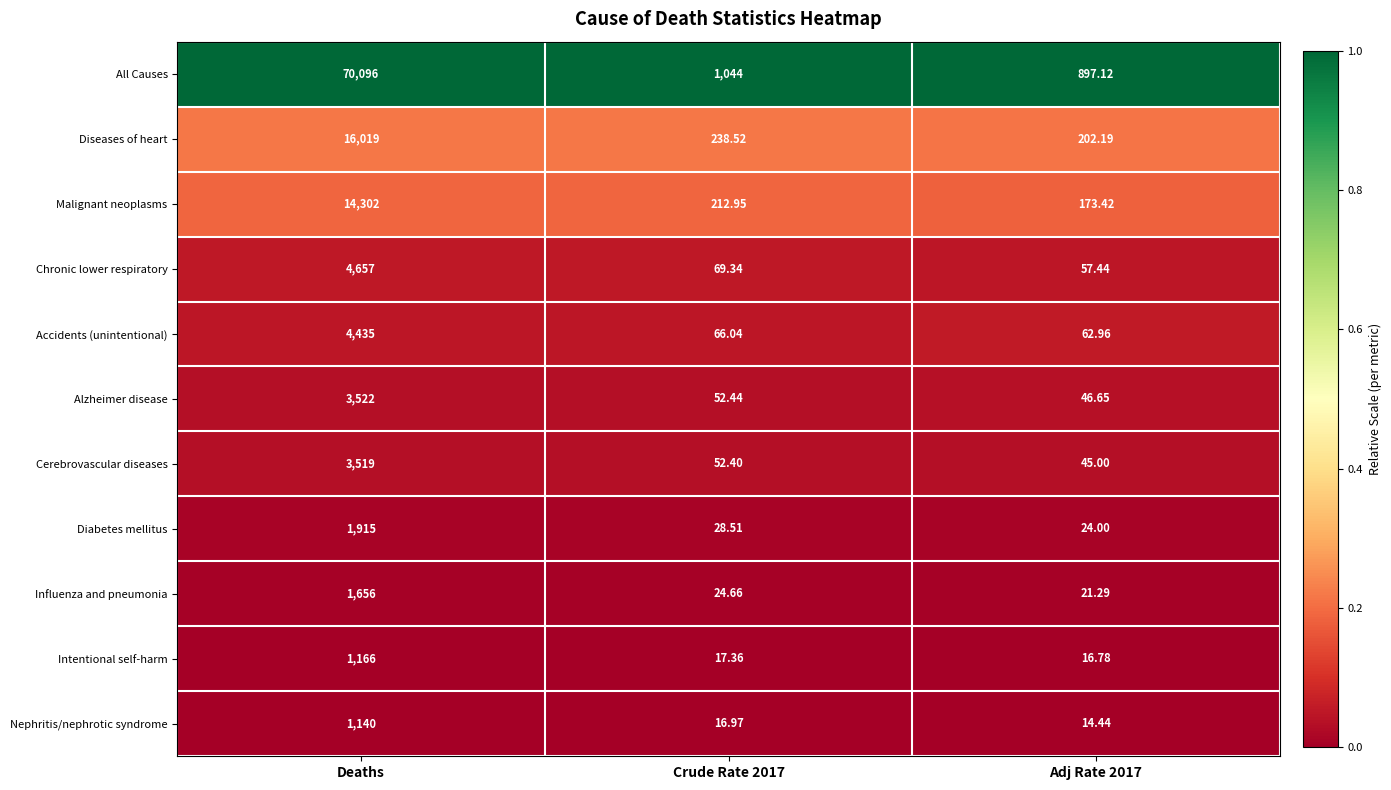

Rank the series by their maximum value, from lowest to highest.

Nephritis/nephrotic syndrome, Intentional self-harm, Influenza and pneumonia, Diabetes mellitus, Cerebrovascular diseases, Alzheimer disease, Accidents (unintentional), Chronic lower respiratory, Malignant neoplasms, Diseases of heart, All Causes